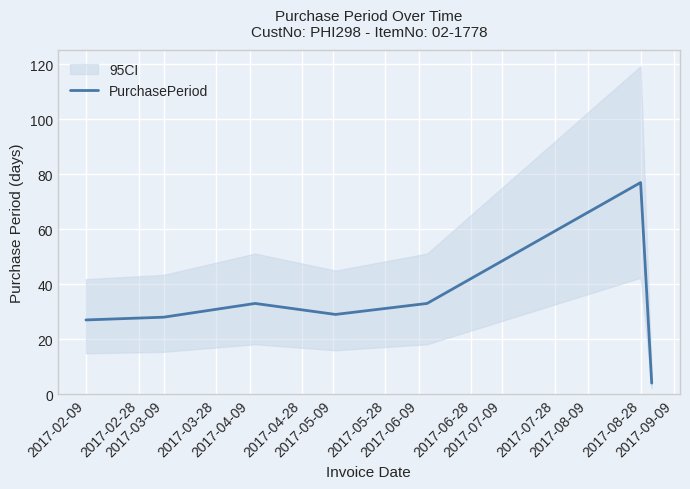

The value at 2017-03-09 is 50. True or false?

False